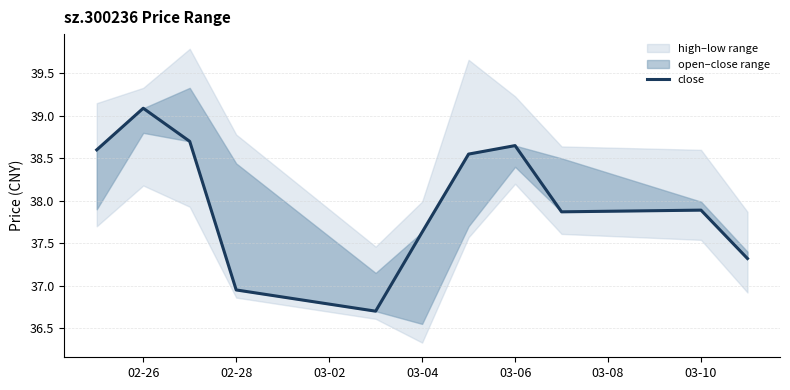

How many values are below 37?

2